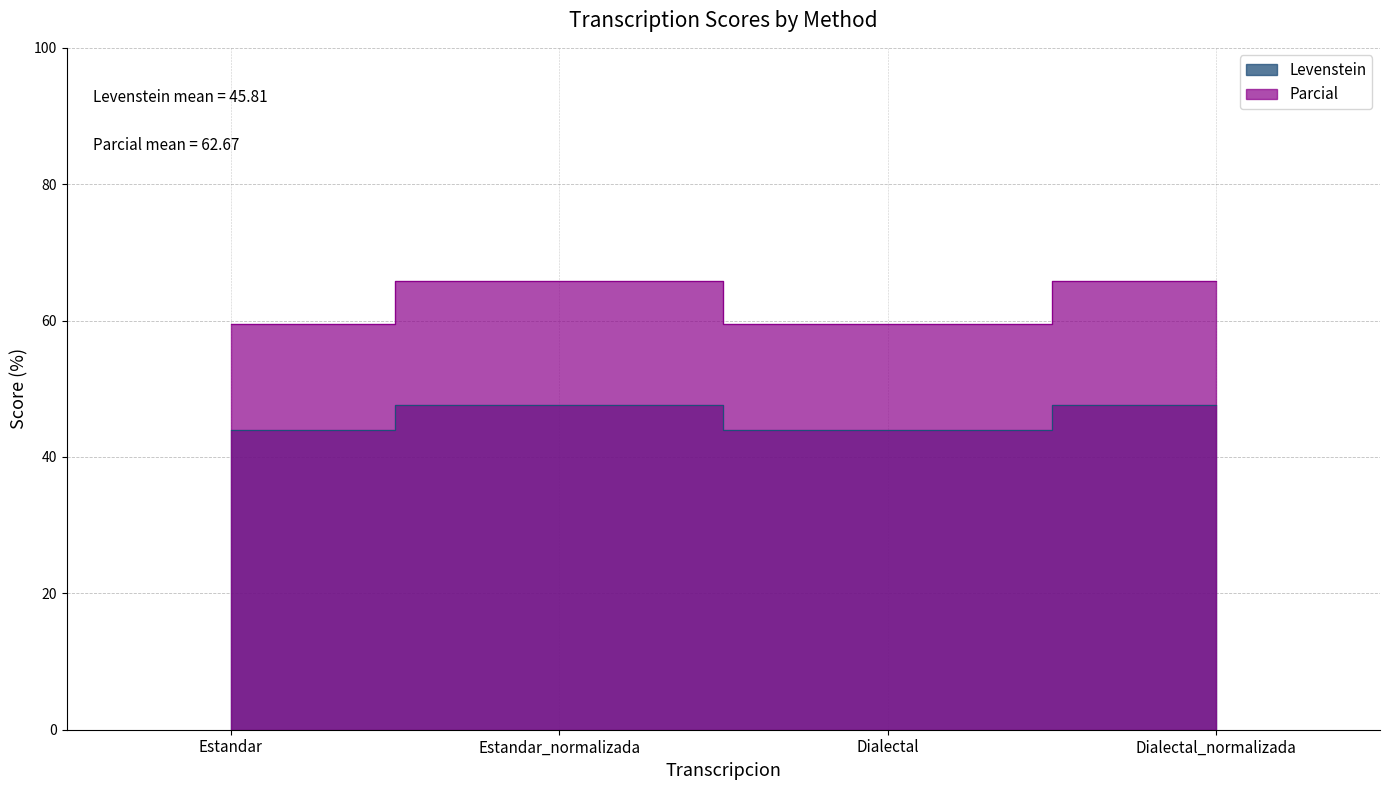

Count the number of data series in this chart.

2